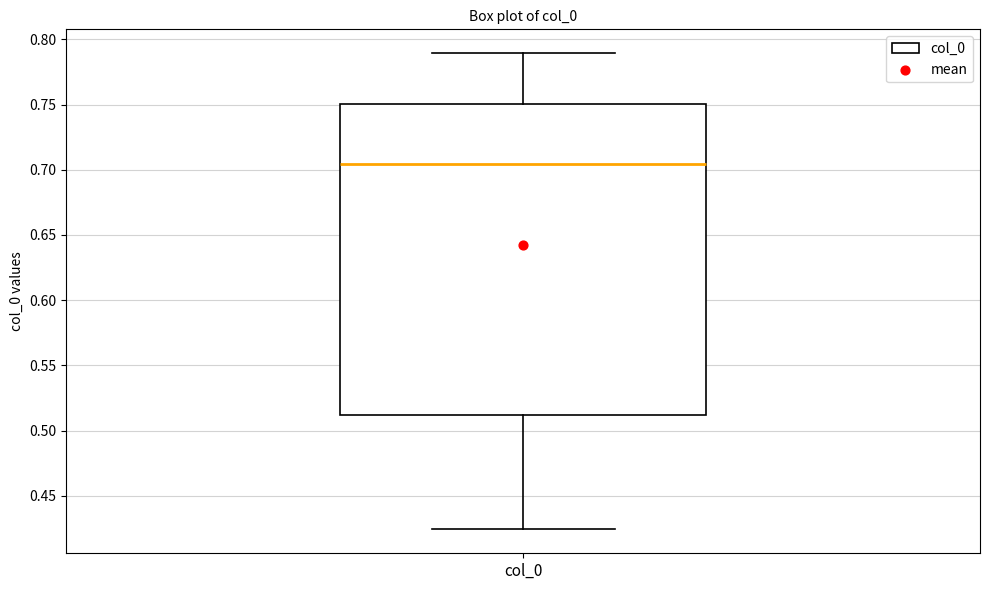

Where does the median line of the box for col_0 sit on the y-axis? The values are not printed on the chart, so give them approximately, as read against the axis.

0.705